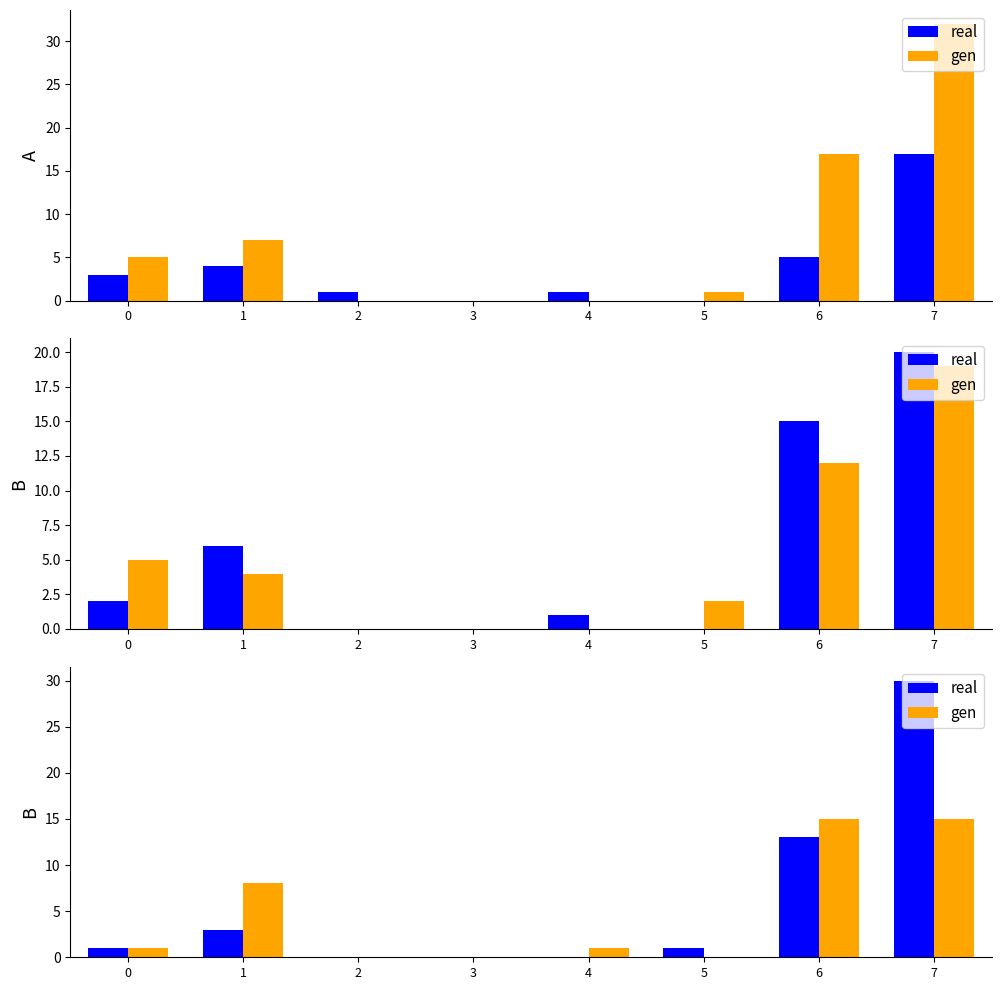

What is the value of the gen bar at the 1st from the left?

1